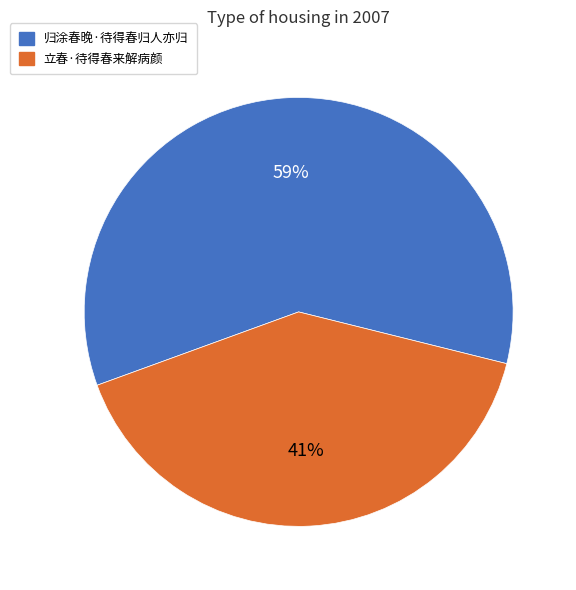

To the nearest percent, what is the average slice percentage?

50%